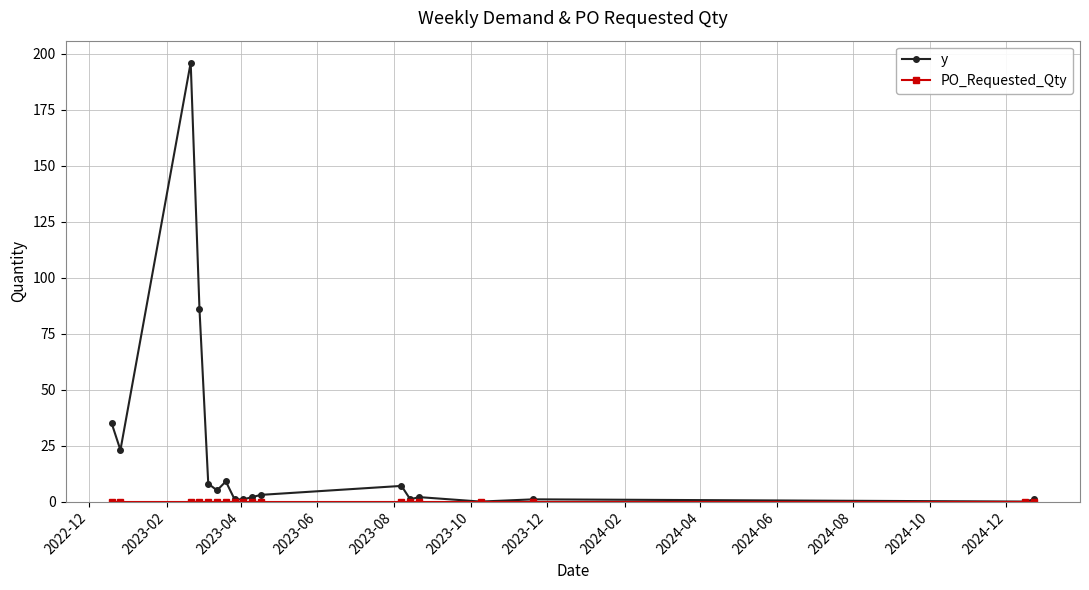

Which series has the largest range (max minus min)?

y